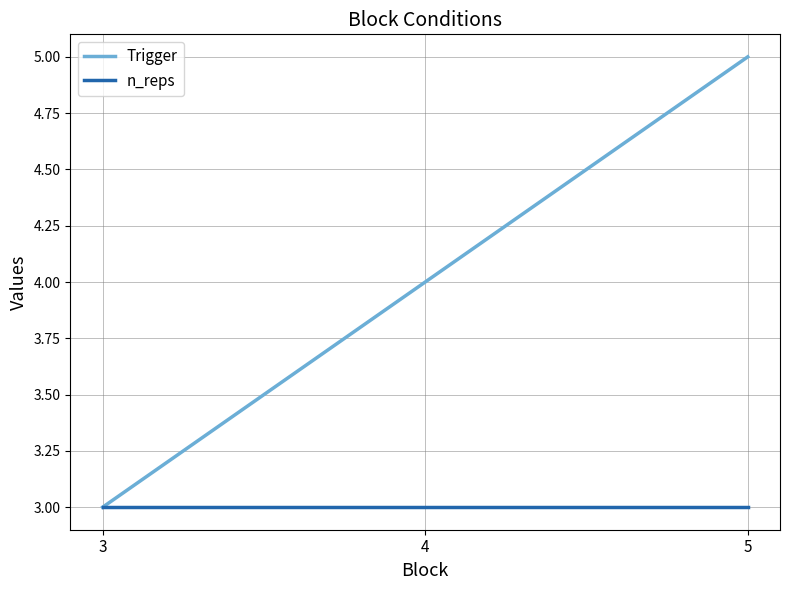

Which category has the highest value across all series?

5